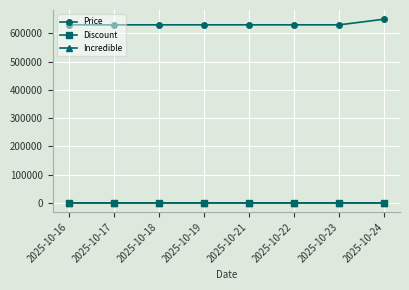

Which series has the widest spread of values?

Price